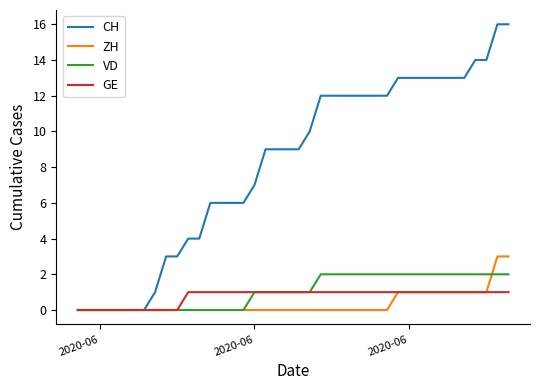

Which series has the largest range (max minus min)?

CH